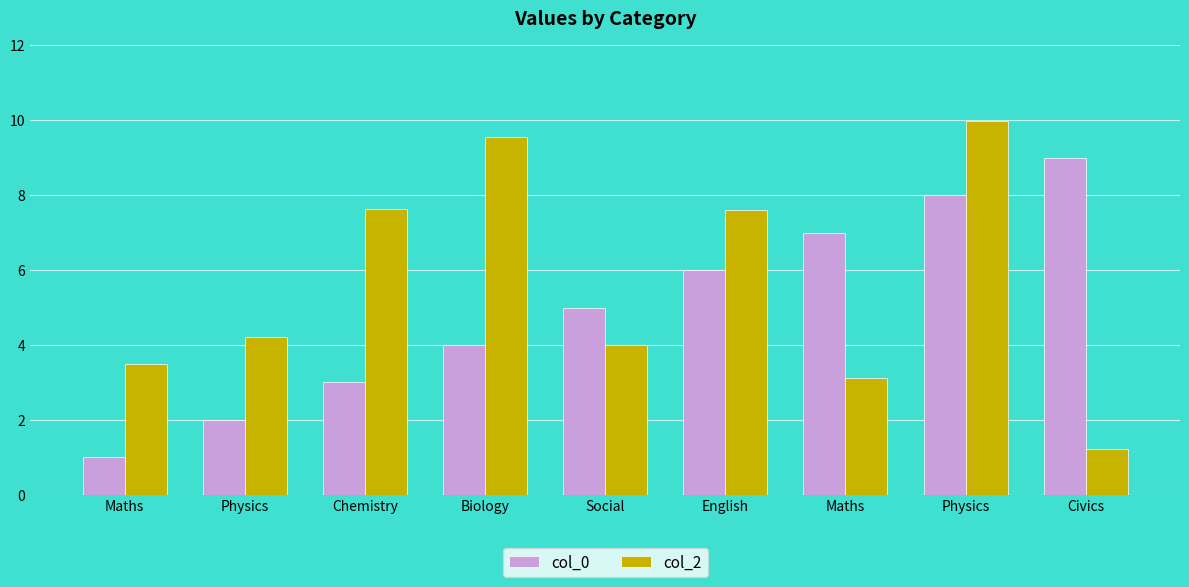

Rank the series at Physics from highest to lowest value.

col_2, col_0